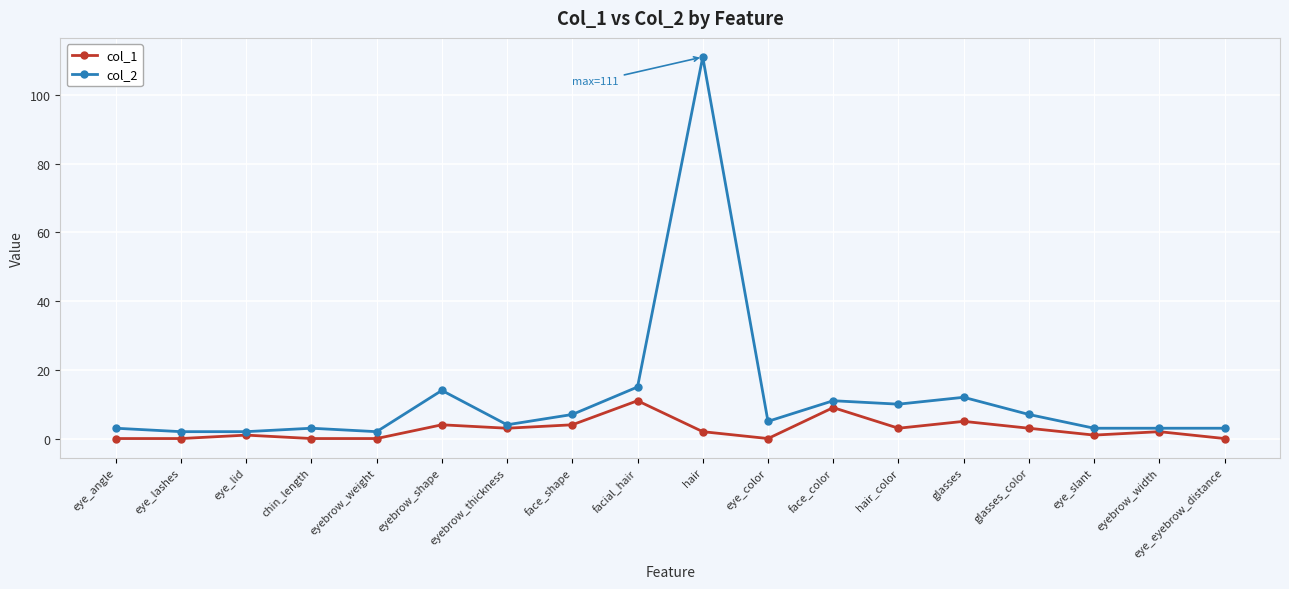

What is the minimum value for col_2?

2